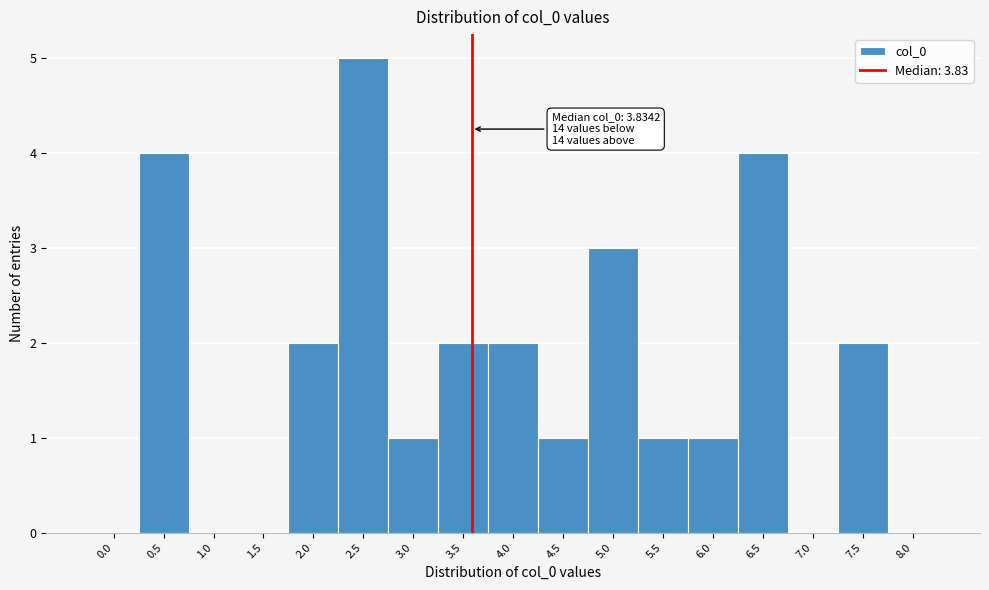

Reading left to right, list all the values displayed in this chart.

0.0=0	0.5=4	1.0=0	1.5=0	2.0=2	2.5=5	3.0=1	3.5=2	4.0=2	4.5=1	5.0=3	5.5=1	6.0=1	6.5=4	7.0=0	7.5=2	8.0=0